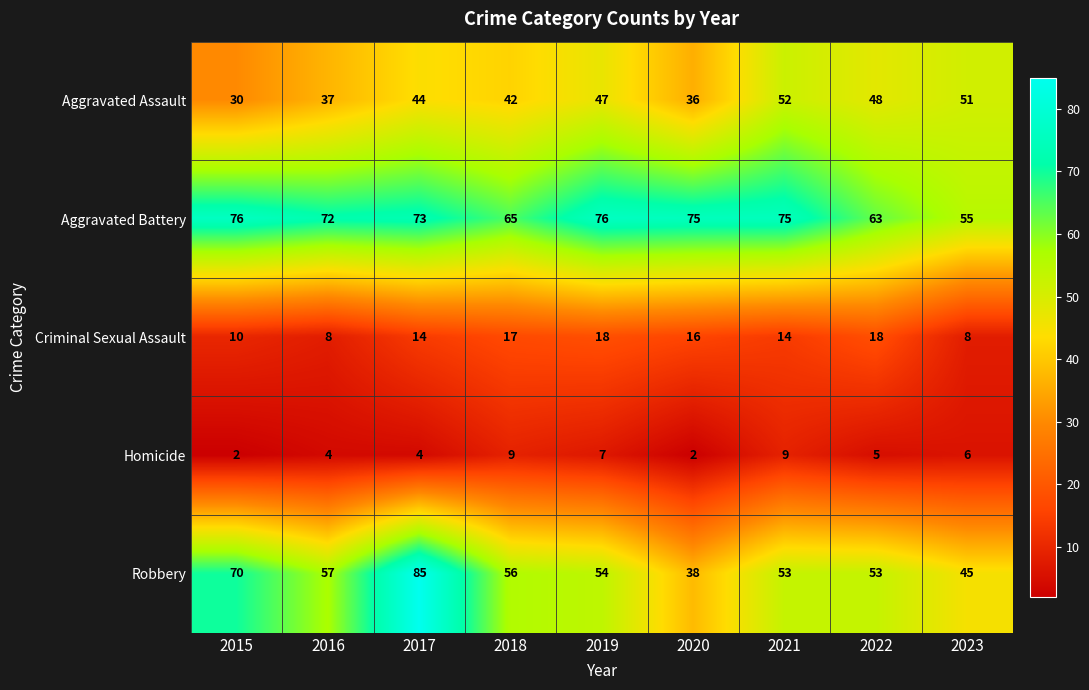

The Aggravated Assault series shows 44 at 2017. True or false?

True